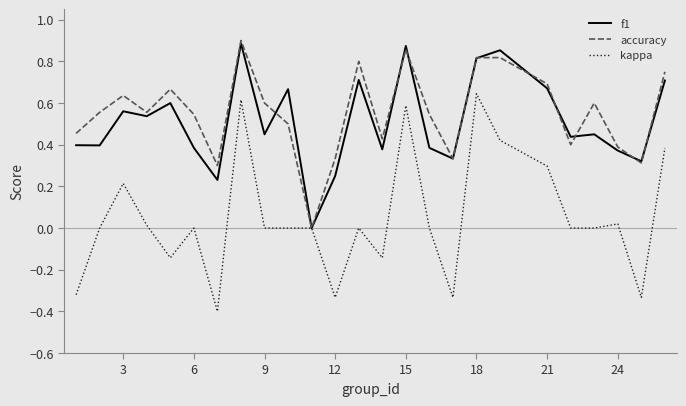

What is the minimum value shown in the chart?

-0.4